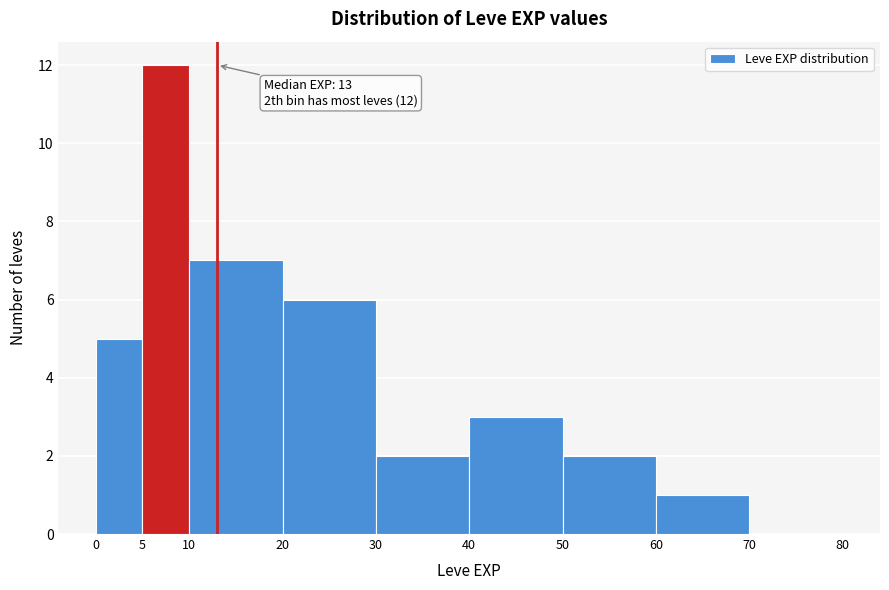

Over which range of the x-axis is the bar tallest?

5 to 10